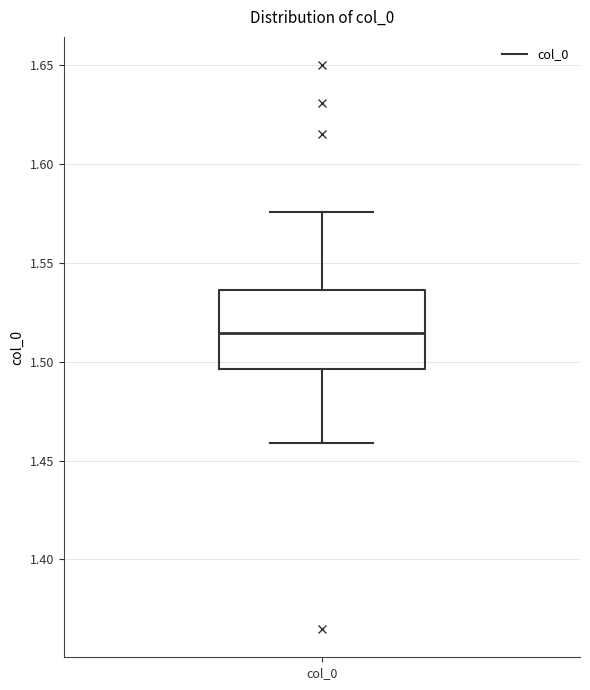

Transcribe this box plot: give where the median line is, the range the box spans, and where the two whiskers end, as read against the y-axis. The values are not printed on the chart, so give them approximately, as read against the axis.

median 1.515, box 1.495 to 1.535, whiskers 1.460 to 1.575